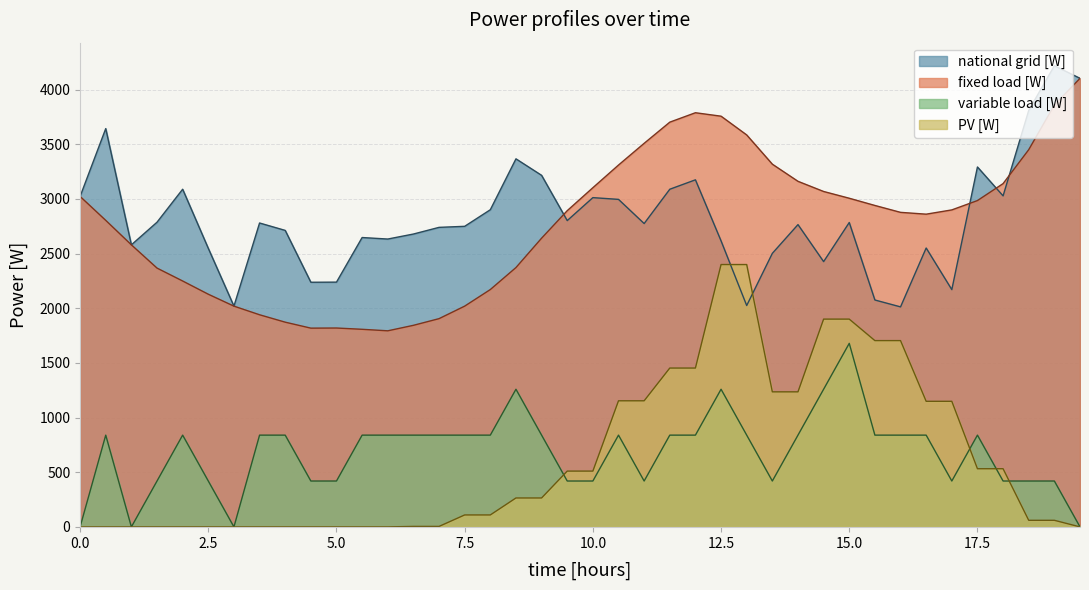

True or false: variable load [W] and fixed load [W] intersect in this chart.

False